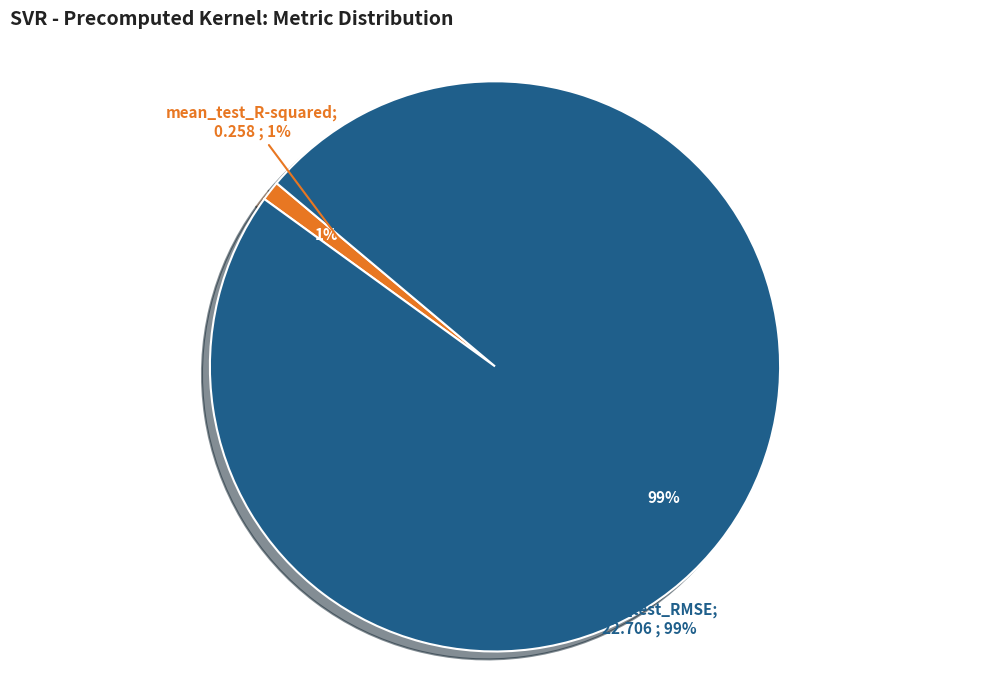

What percentage is the mean_test_R-squared slice, to the nearest percent?

1%